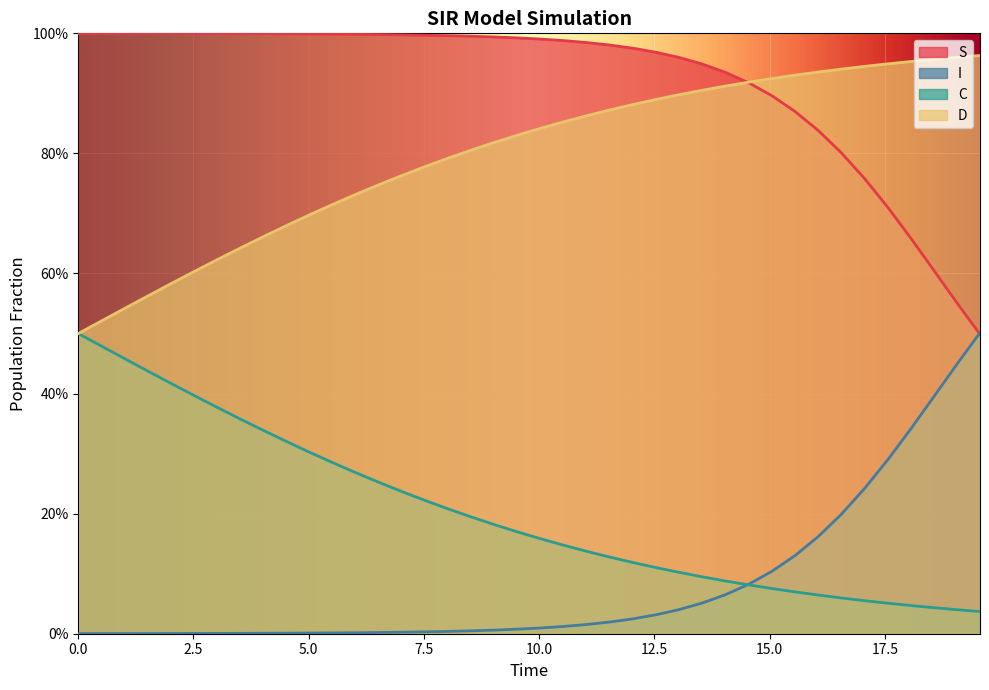

How many series are shown in this chart?

4